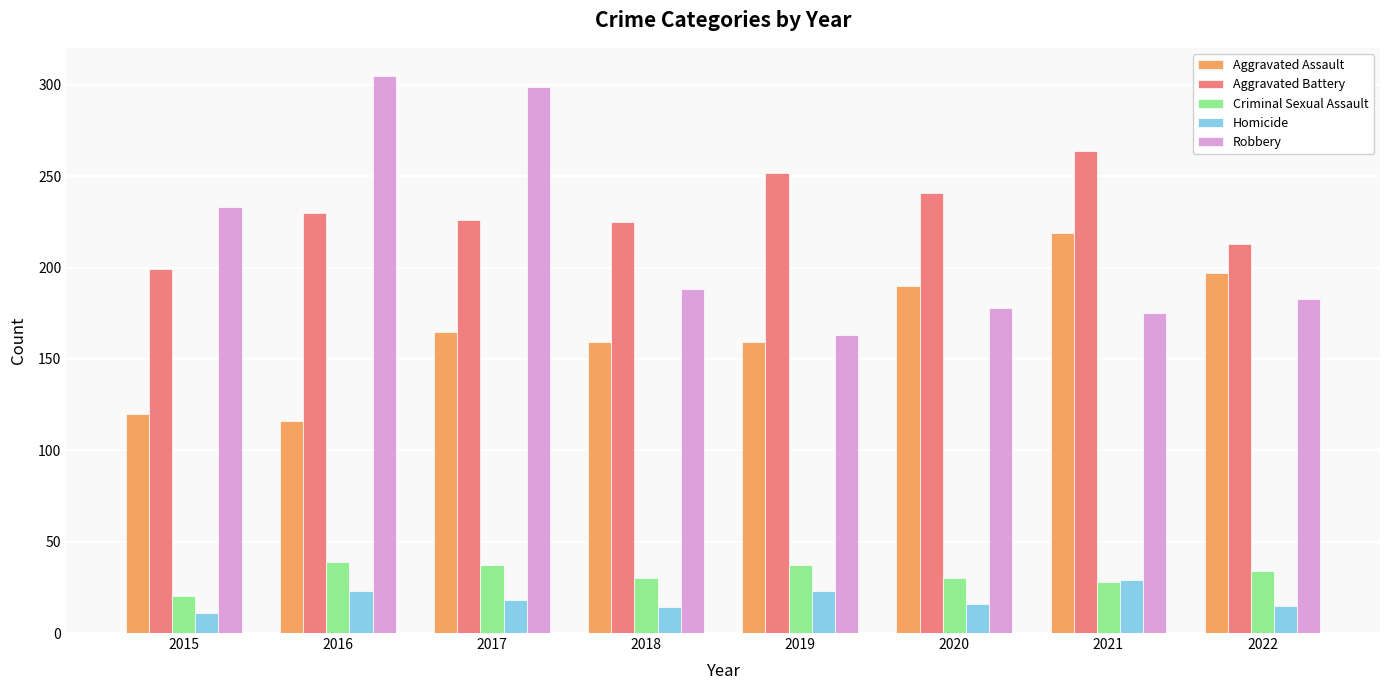

What is the minimum value for Homicide?

11